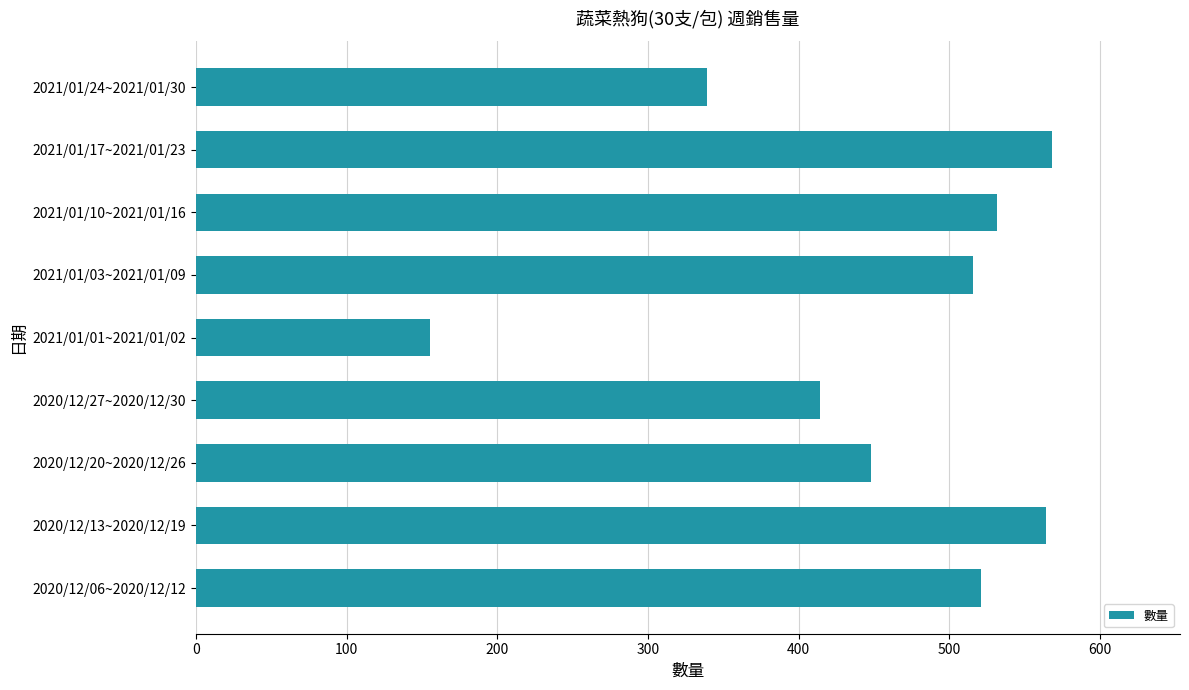

Where is the data nearest to the value 361?

2021/01/24~2021/01/30